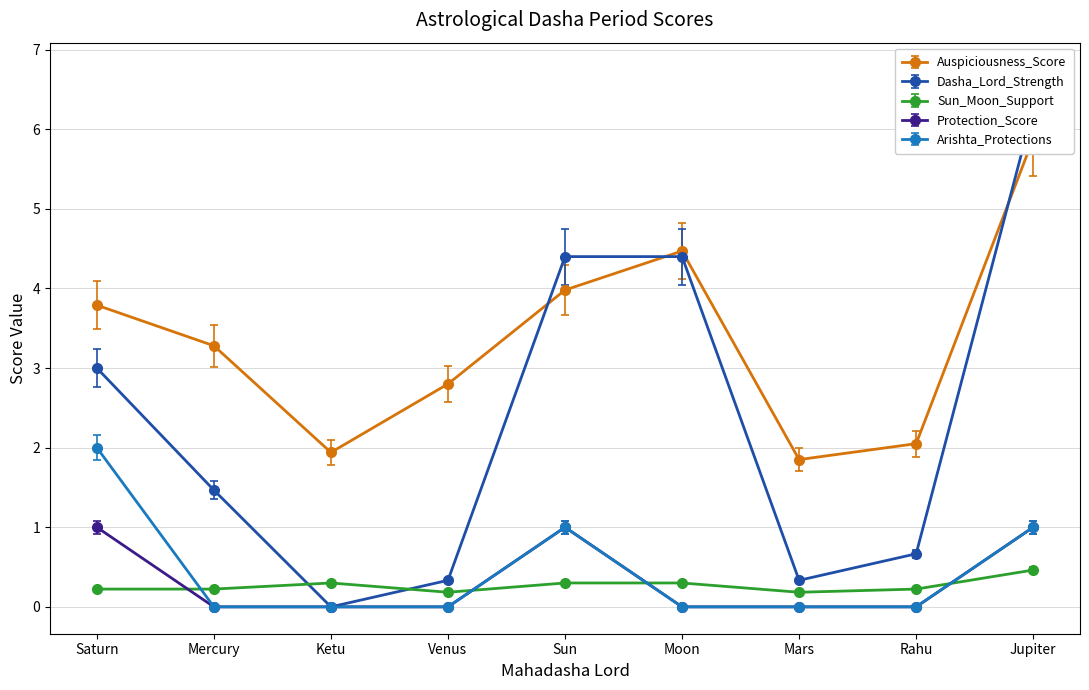

Reading left to right, list all the values displayed in this chart.

Auspiciousness_Score: 3.8	3.3	1.9	2.8	4.0	4.5	1.9	2.0	5.9
Dasha_Lord_Strength: 3.0	1.5	0.0	0.3	4.4	4.4	0.3	0.7	6.2
Sun_Moon_Support: 0.2	0.2	0.3	0.2	0.3	0.3	0.2	0.2	0.5
Protection_Score: 0.9	0.0	0.0	0.0	0.9	0.0	0.0	0.0	0.9
Arishta_Protections: 2.0	0.0	0.0	0.0	1.0	0.0	0.0	0.0	1.0